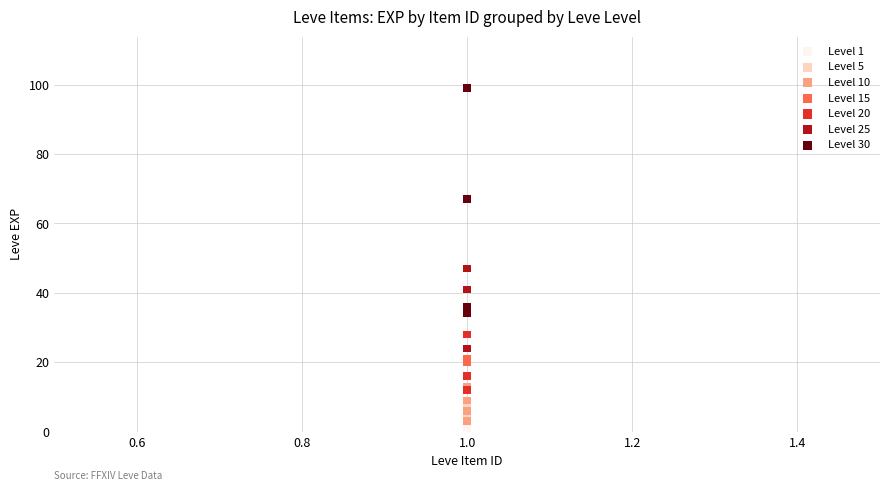

Which series has the widest spread of Y values?

Level 30